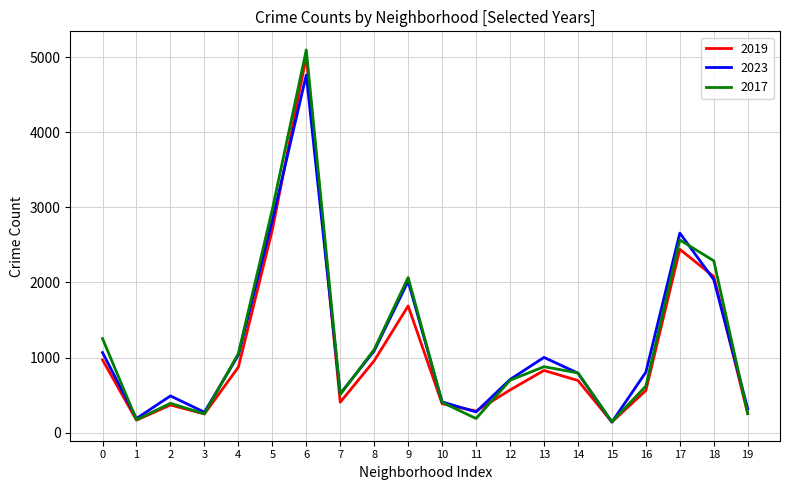

Is the value of 2017 at 13 greater than the value of 2023 at 17?

No